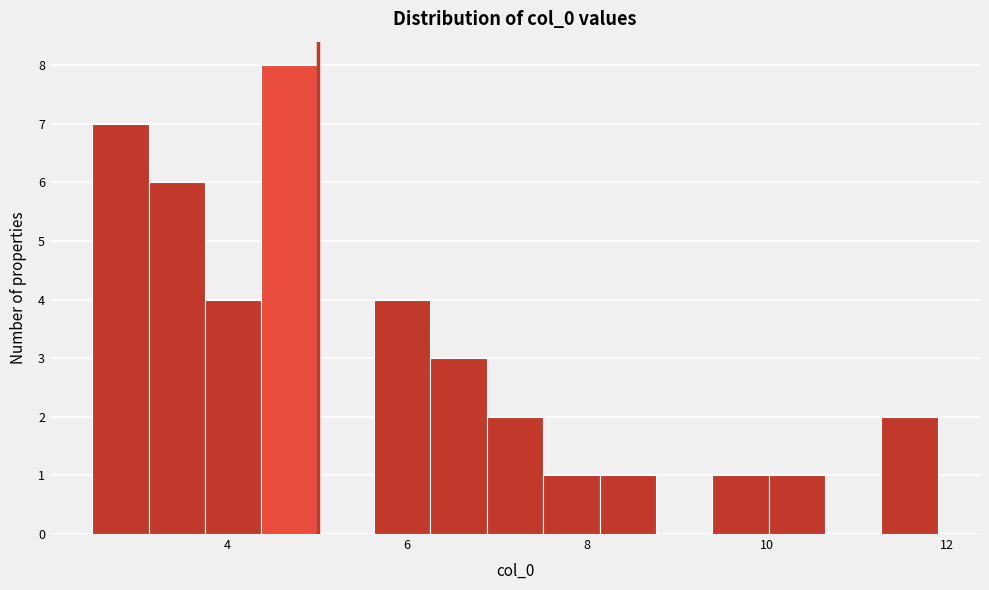

Around what value on the x-axis is the tallest bar? Give the approximate position of its centre, as read against the axis.

4.6